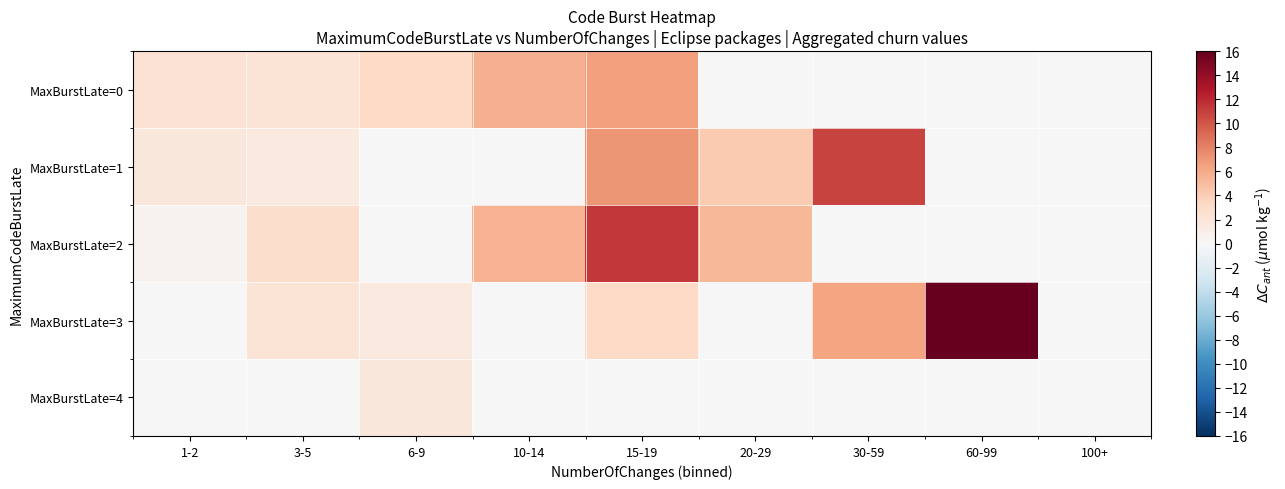

List the series in order of their peak value, highest first.

MaxBurstLate=3, MaxBurstLate=2, MaxBurstLate=1, MaxBurstLate=0, MaxBurstLate=4